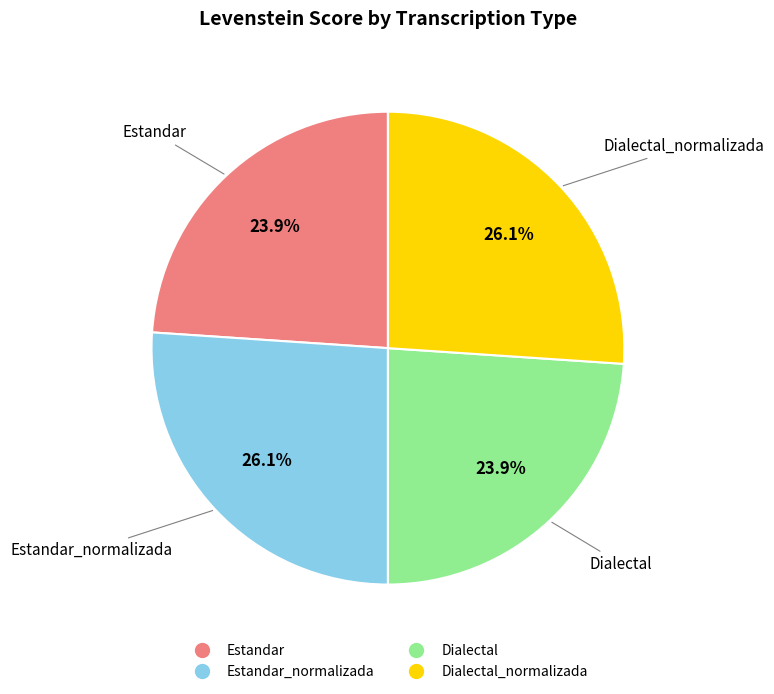

How many segments does this pie chart have?

4